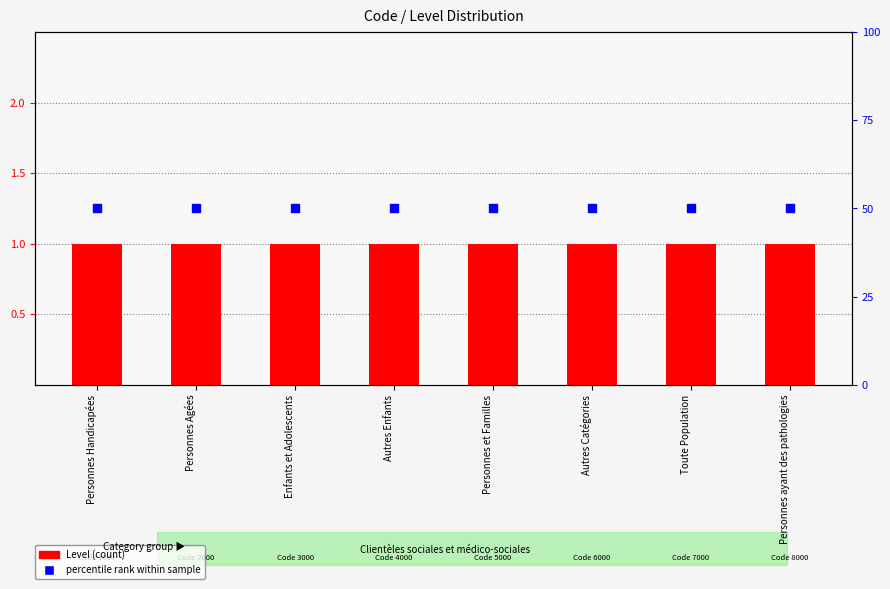

At how many categories does at least one series exceed 25?

8